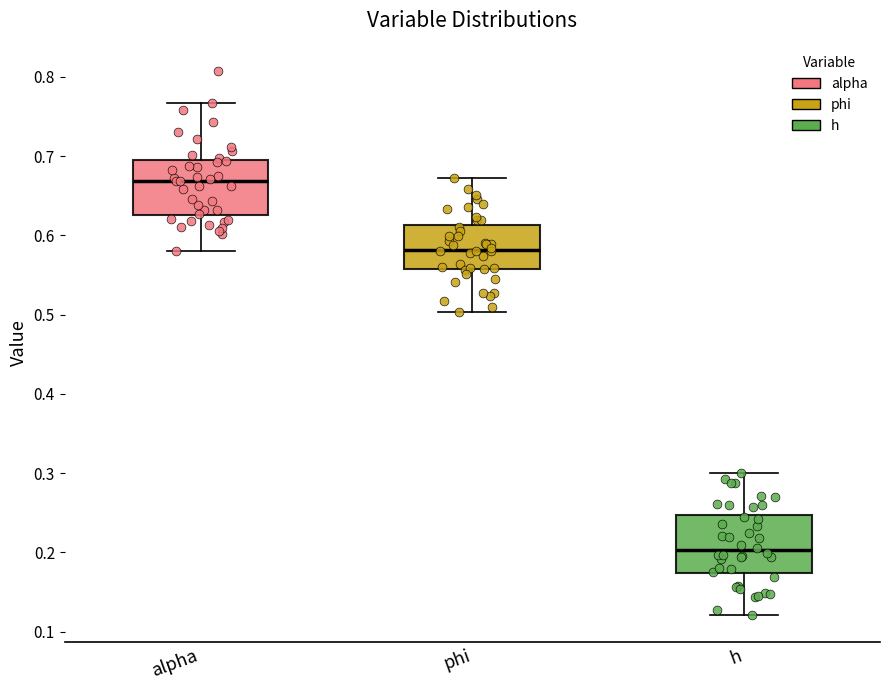

Reading left to right, transcribe this box plot: for each box, give where its median line is, the range the box spans, and where its two whiskers end, as read against the y-axis. The values are not printed on the chart, so give them approximately, as read against the axis.

alpha: median 0.67, box 0.63 to 0.70, whiskers 0.58 to 0.77
phi: median 0.58, box 0.56 to 0.61, whiskers 0.50 to 0.67
h: median 0.20, box 0.17 to 0.25, whiskers 0.12 to 0.30